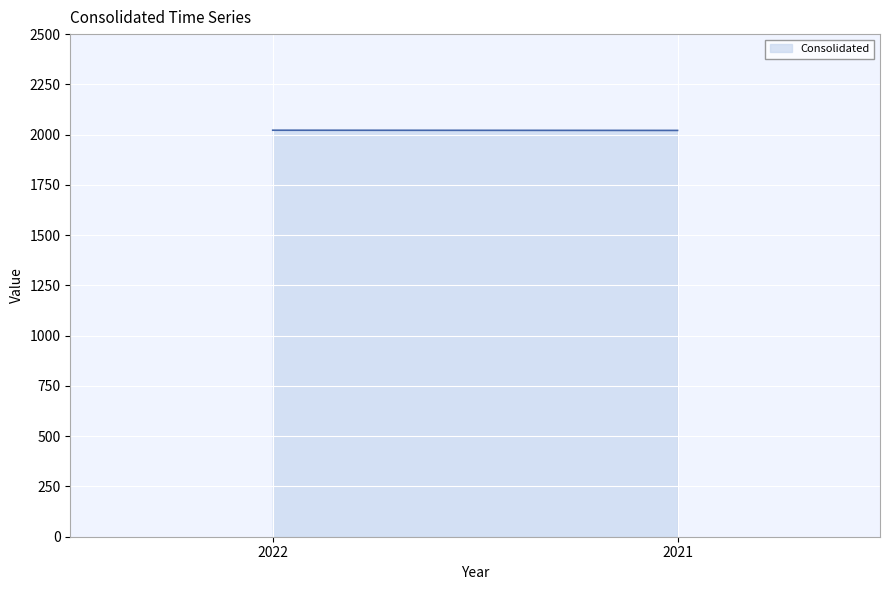

What is the sum of the values at 2021 and 2022?

4043